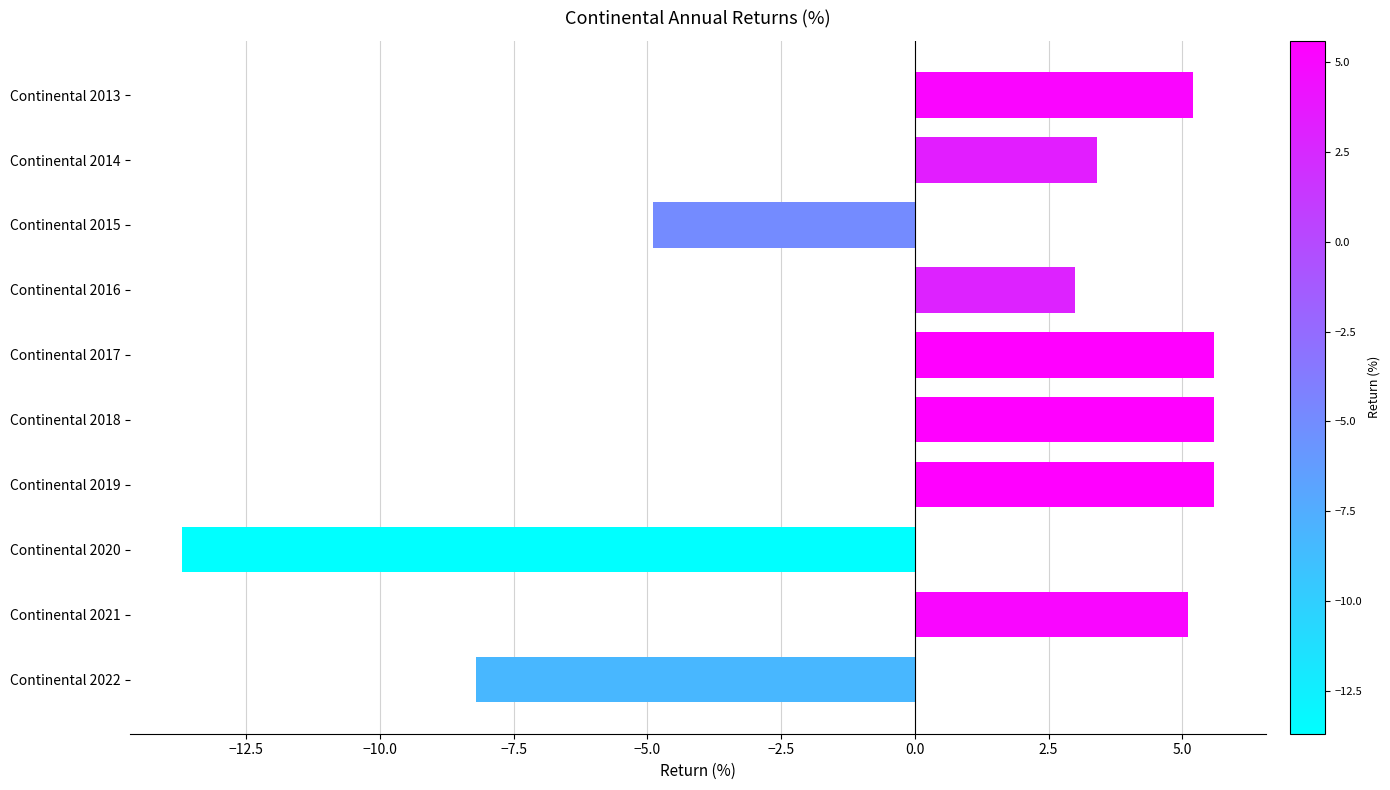

What is the value of the 5th bar from the top?

5.6